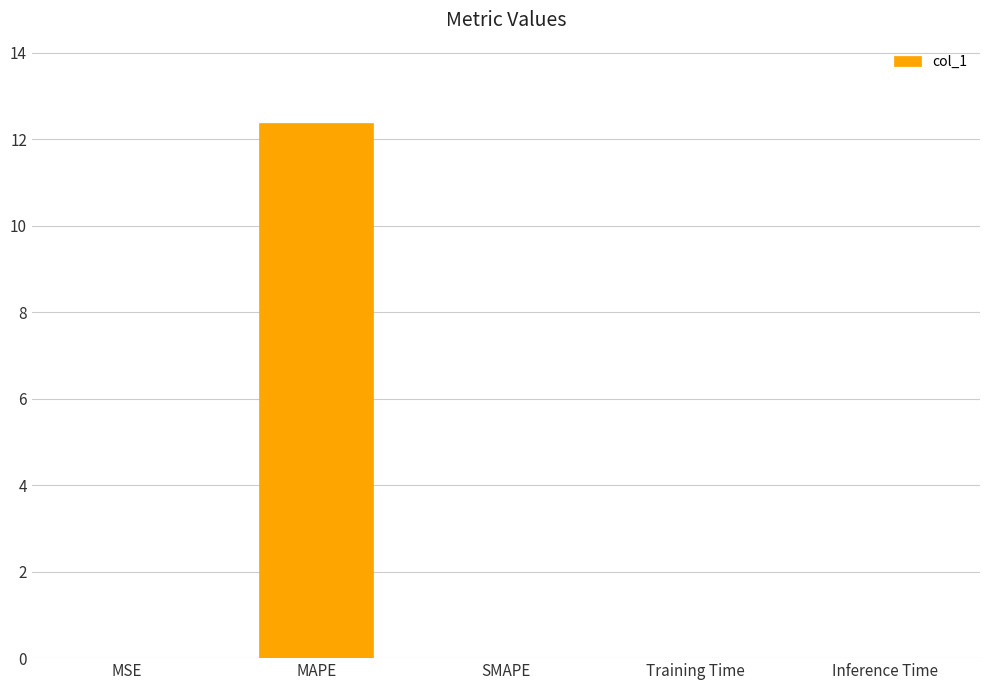

The value at MAPE is 8.0. True or false?

False